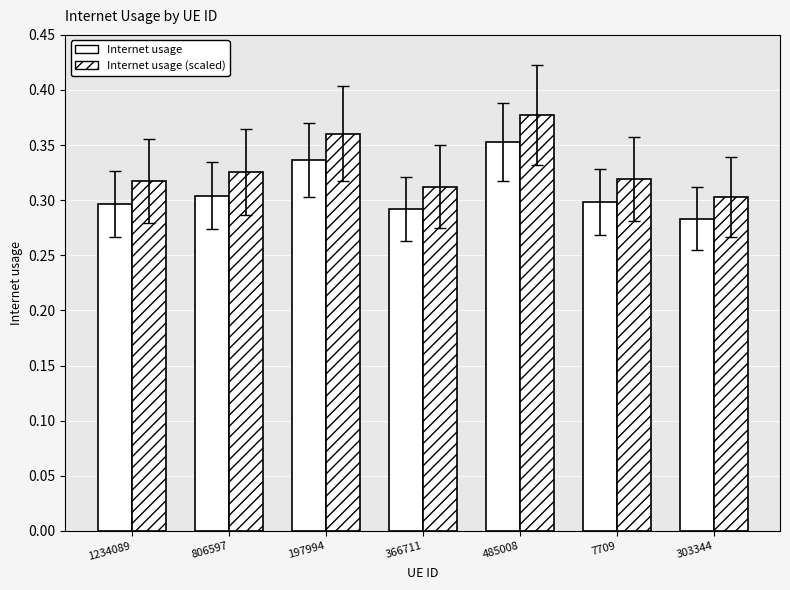

Rank the series by their maximum value, from lowest to highest.

Internet usage, Internet usage (scaled)